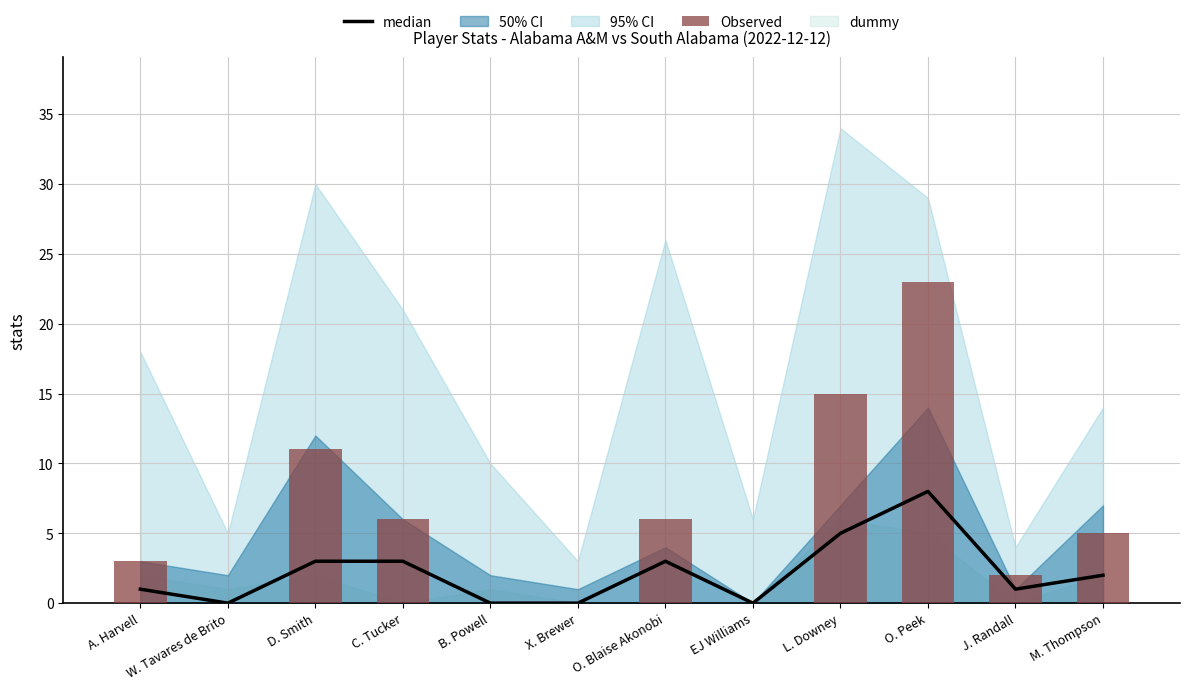

Rank the categories by median value from lowest to highest.

W. Tavares de Brito, B. Powell, X. Brewer, EJ Williams, A. Harvell, J. Randall, M. Thompson, D. Smith, C. Tucker, O. Blaise Akonobi, L. Downey, O. Peek